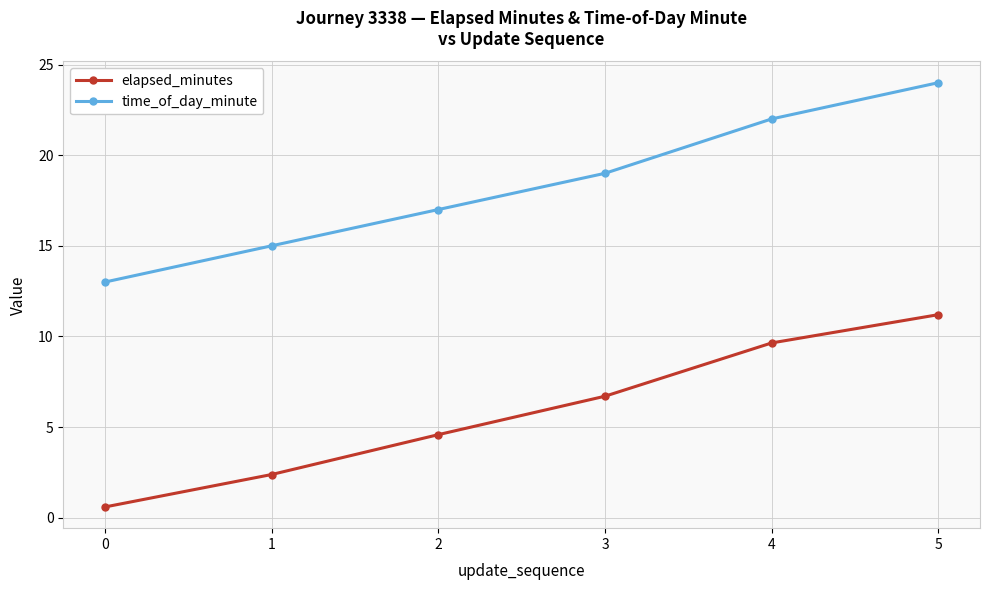

True or false: time_of_day_minute and elapsed_minutes cross at least once.

False